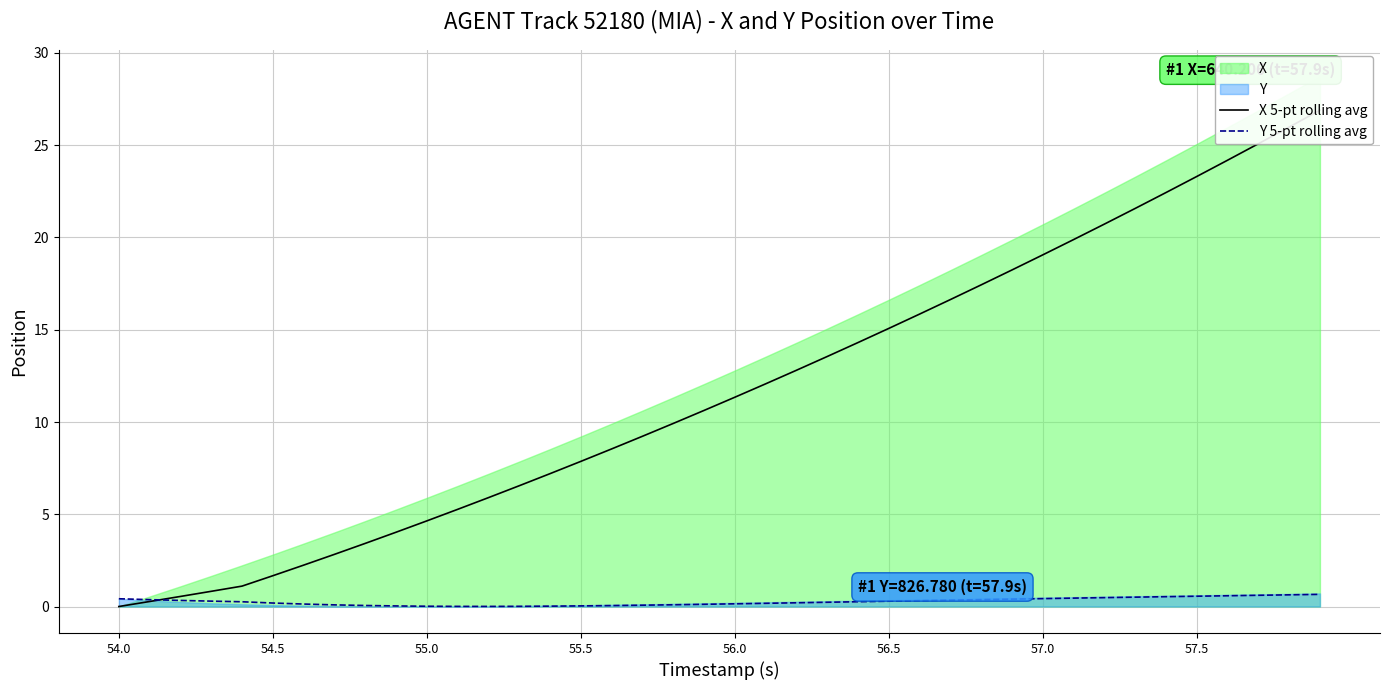

Is it true that Y 5-pt rolling avg equals 0.0 at 55.0?

True